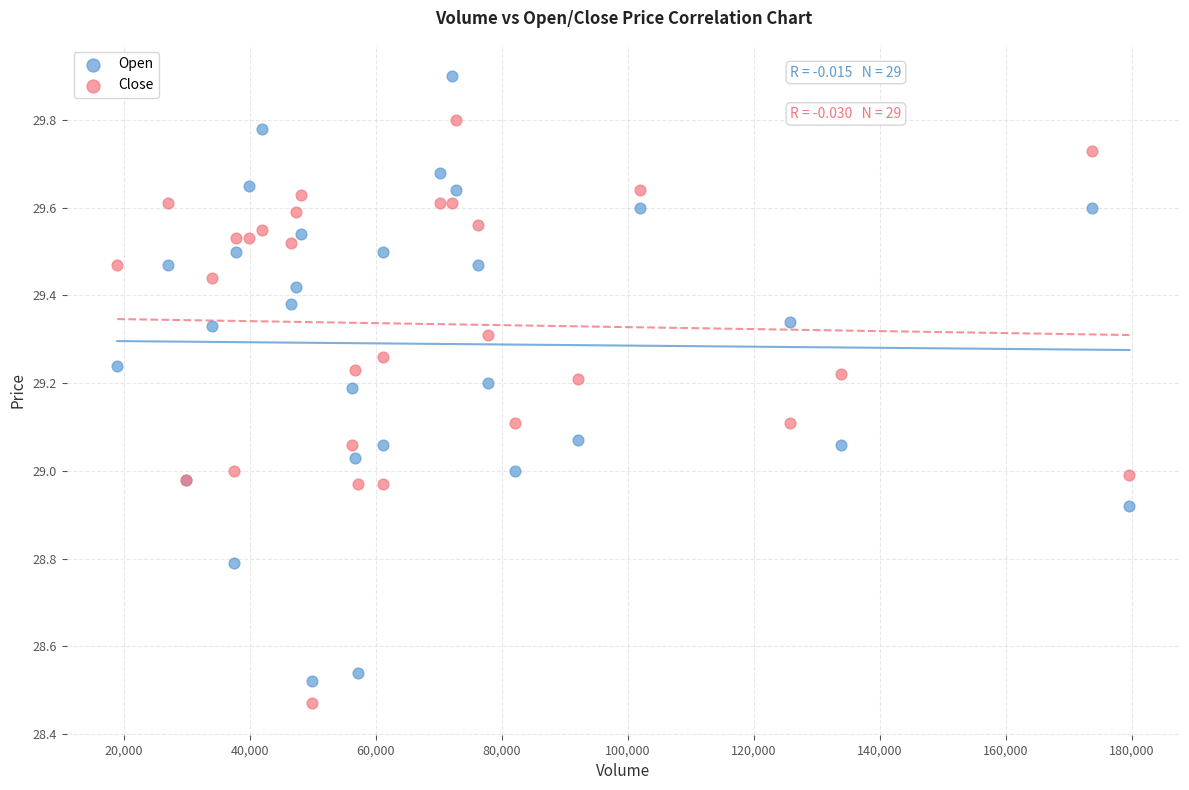

What is the X range (max minus min) for the scatter plot?

160600.0